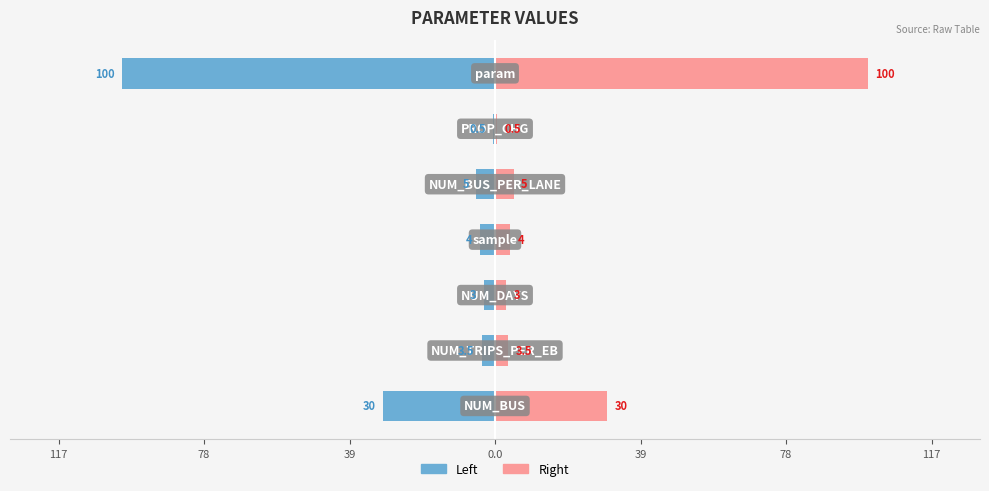

Which series has the widest spread of values?

Value (Left)